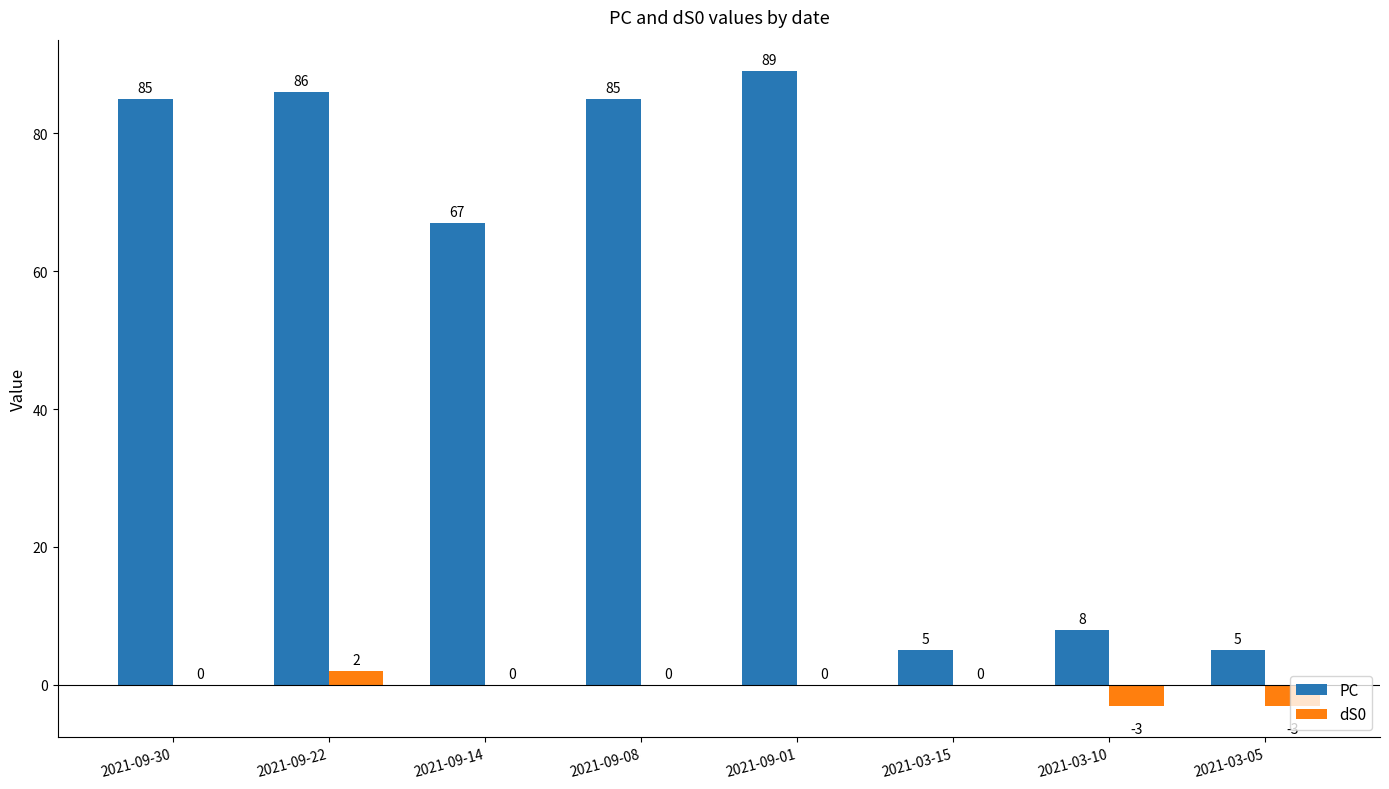

What value does the PC series have at 2021-09-08, to the nearest 5?

85